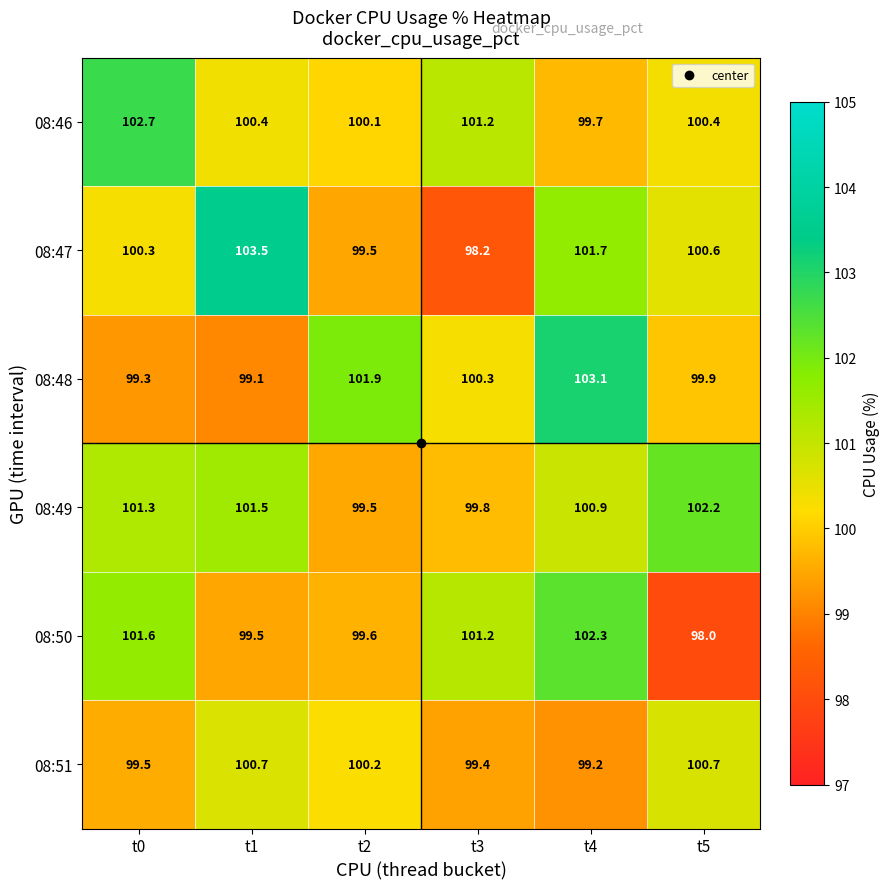

Which series has the widest spread of values?

08:47